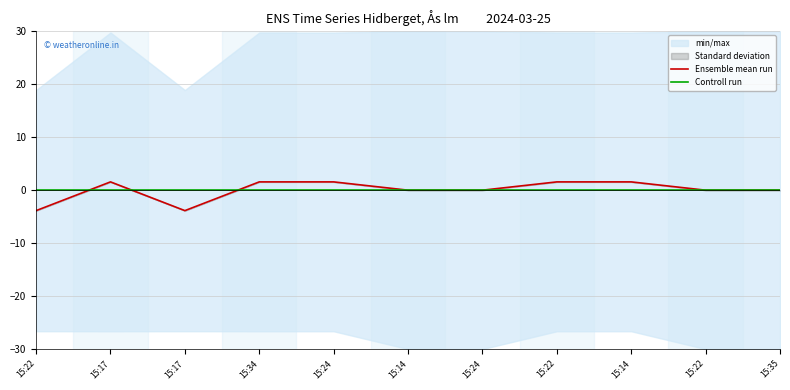

Rank the categories by Ensemble mean run value from highest to lowest.

15:17, 15:34, 15:24, 15:22, 15:14, 15:14, 15:24, 15:22, 15:35, 15:22, 15:17